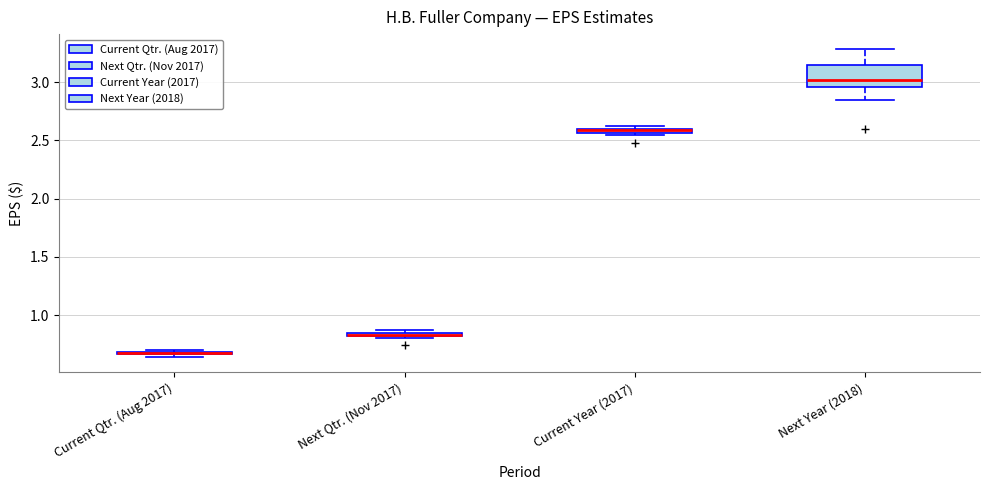

Comparing the boxes themselves (not the whiskers), which one is the tallest?

Next Year (2018)